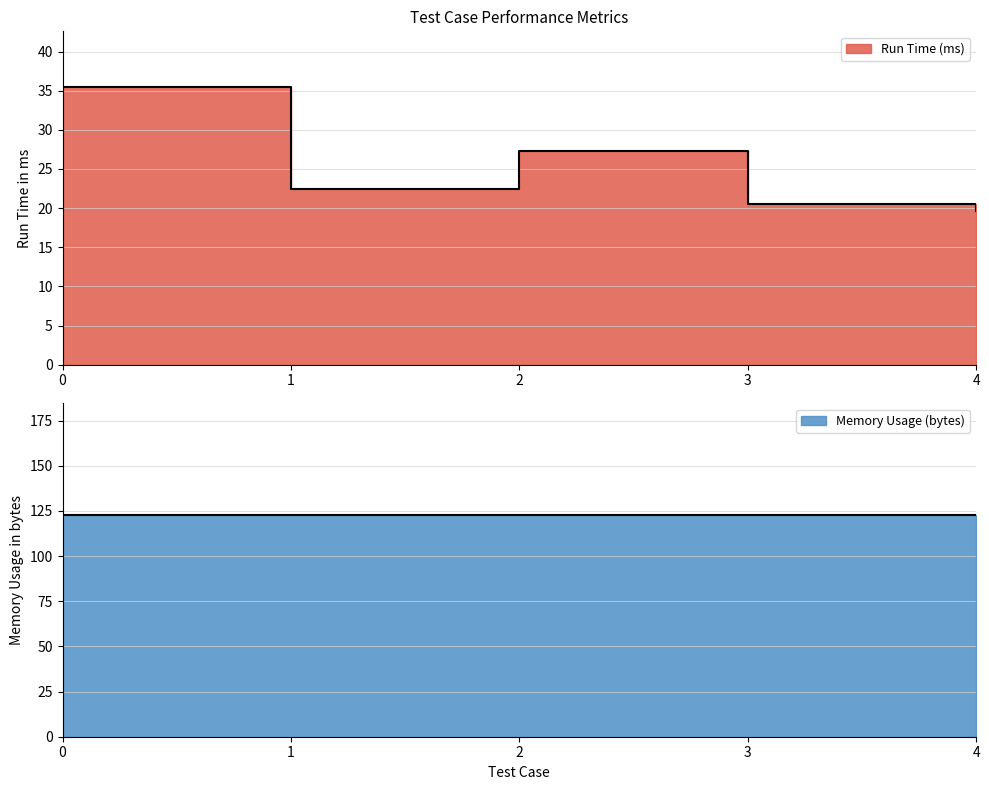

Reading right to left, extract all data points from this chart.

19.6	20.5	27.2	22.5	35.5